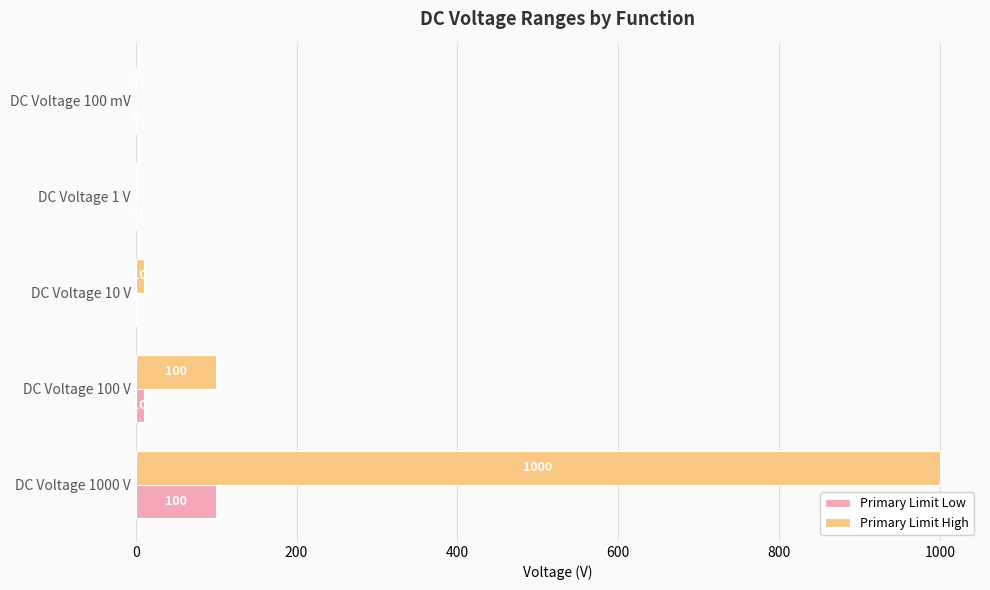

At which label is Primary Limit High closest to 500?

DC Voltage 100 V